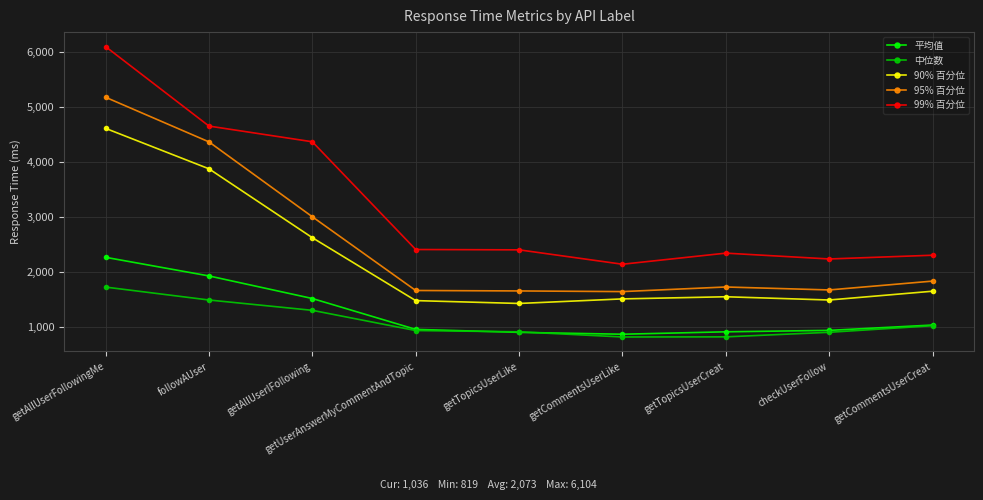

At which category is the sum across all series the highest?

getAllUserFollowingMe